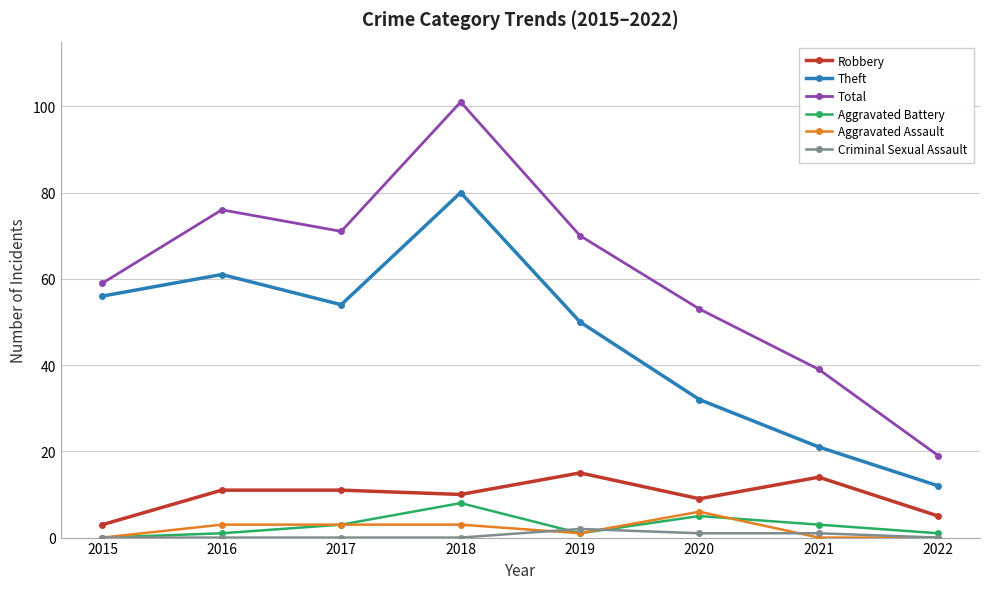

How many interior local peaks does the Aggravated Battery series have?

2